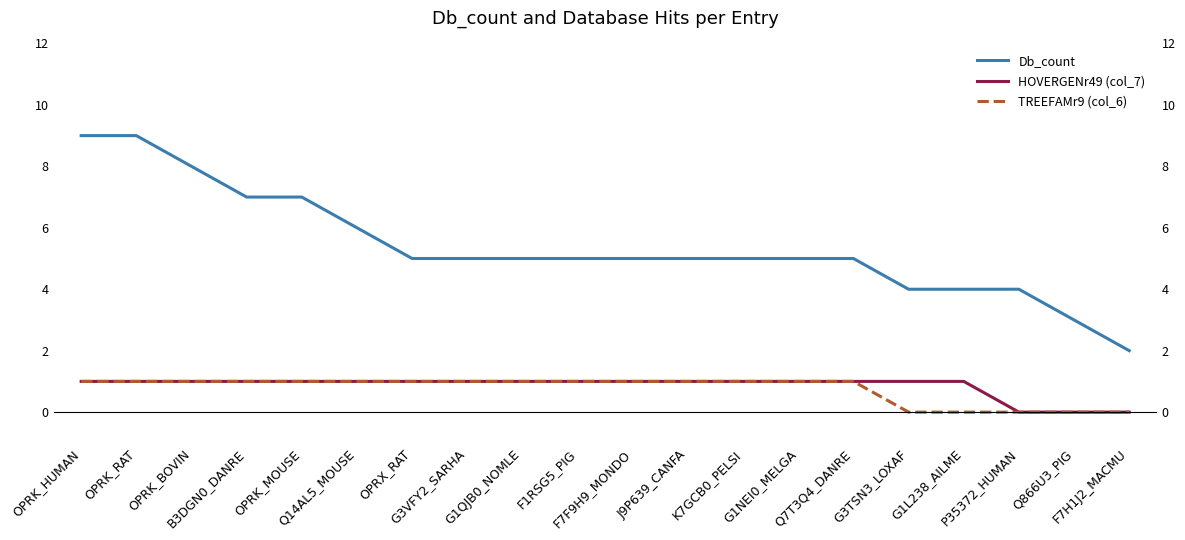

Which label corresponds to the smallest value in the chart?

P35372_HUMAN